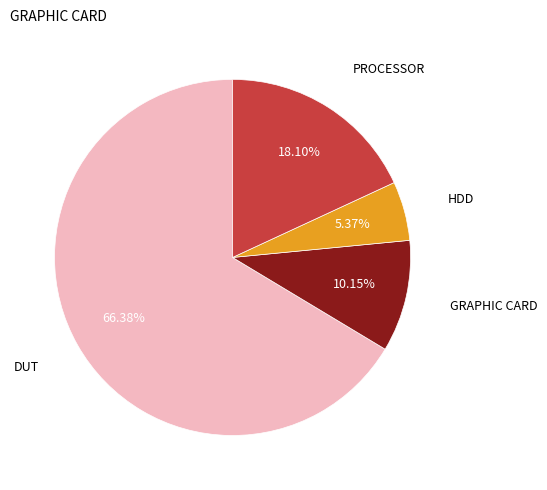

Is there a majority slice in this chart?

Yes